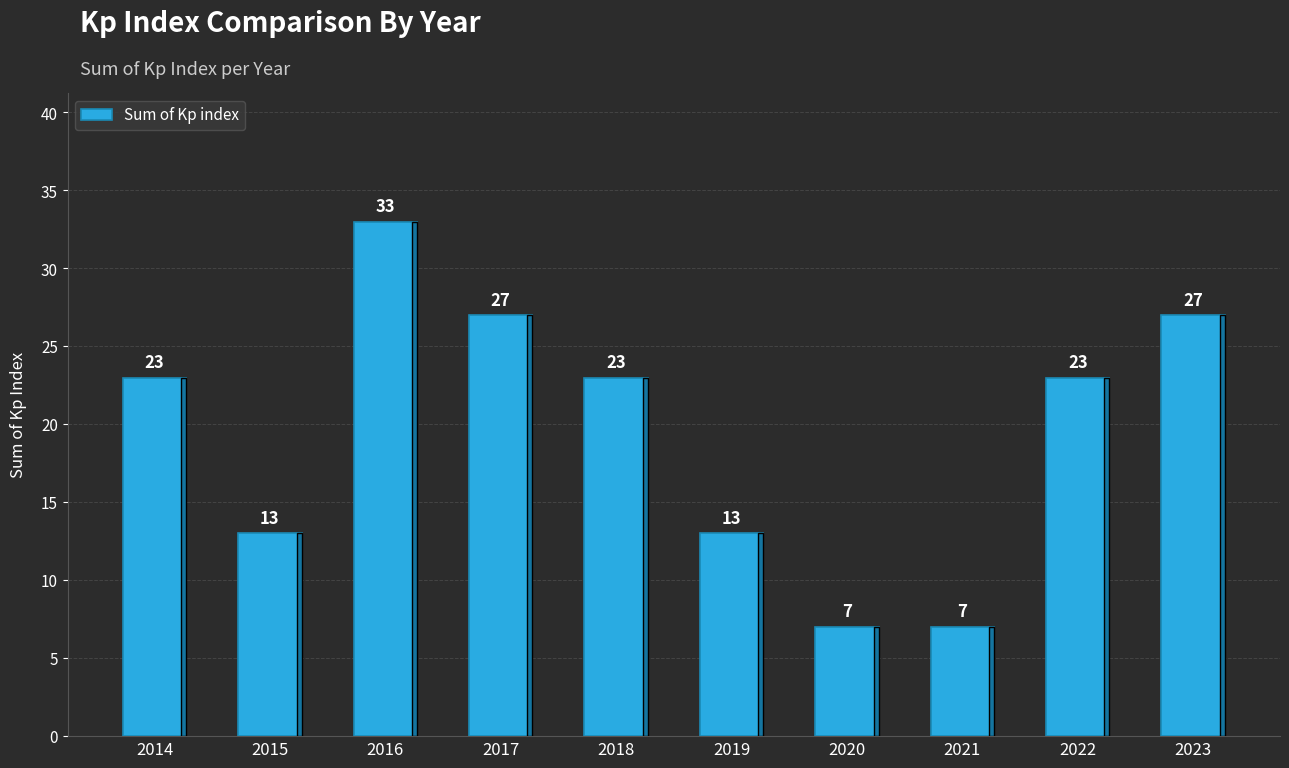

How many series are shown in this chart?

1